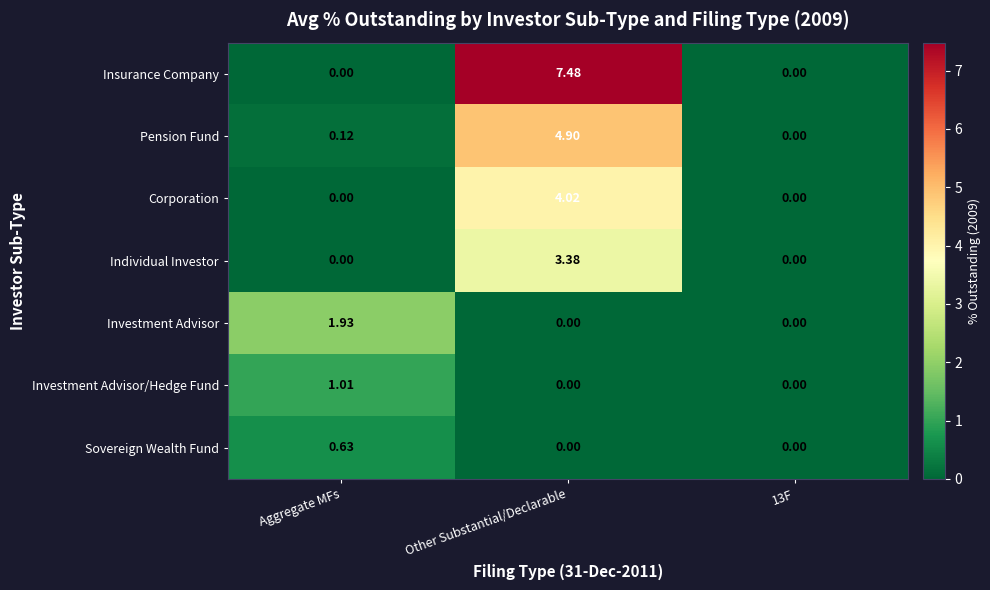

At which category is the sum across all series the highest?

Other Substantial/Declarable